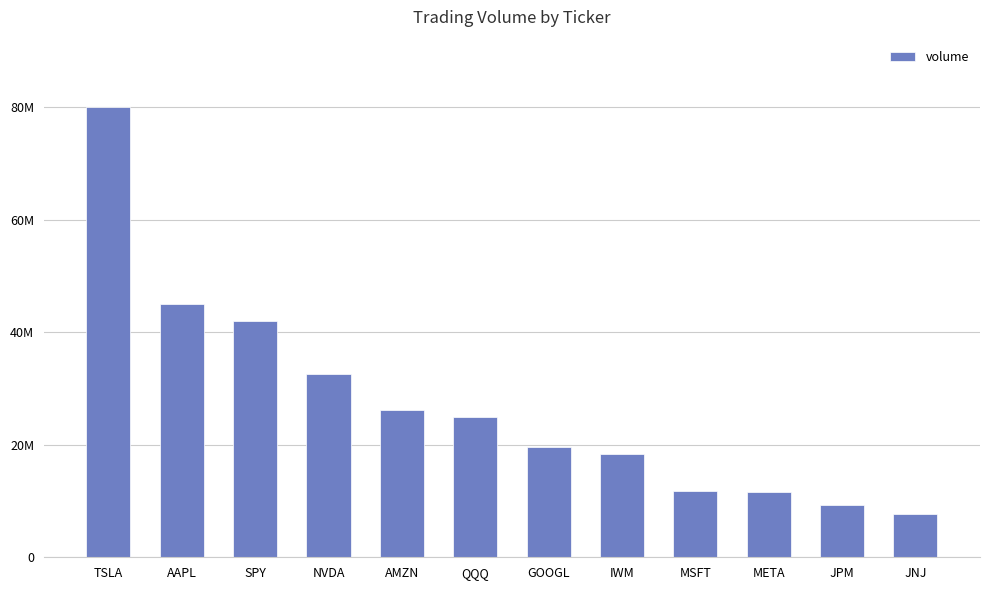

Does the chart contain any negative values?

No